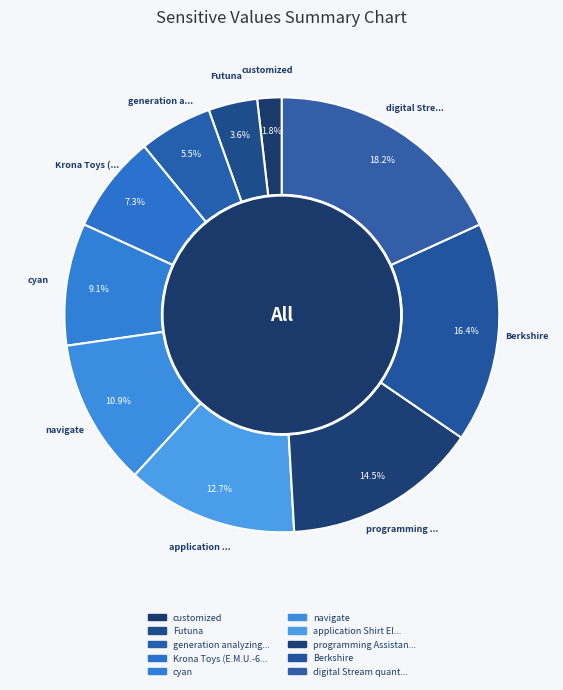

Which has a higher value, Berkshire or programming Assistant Account?

Berkshire